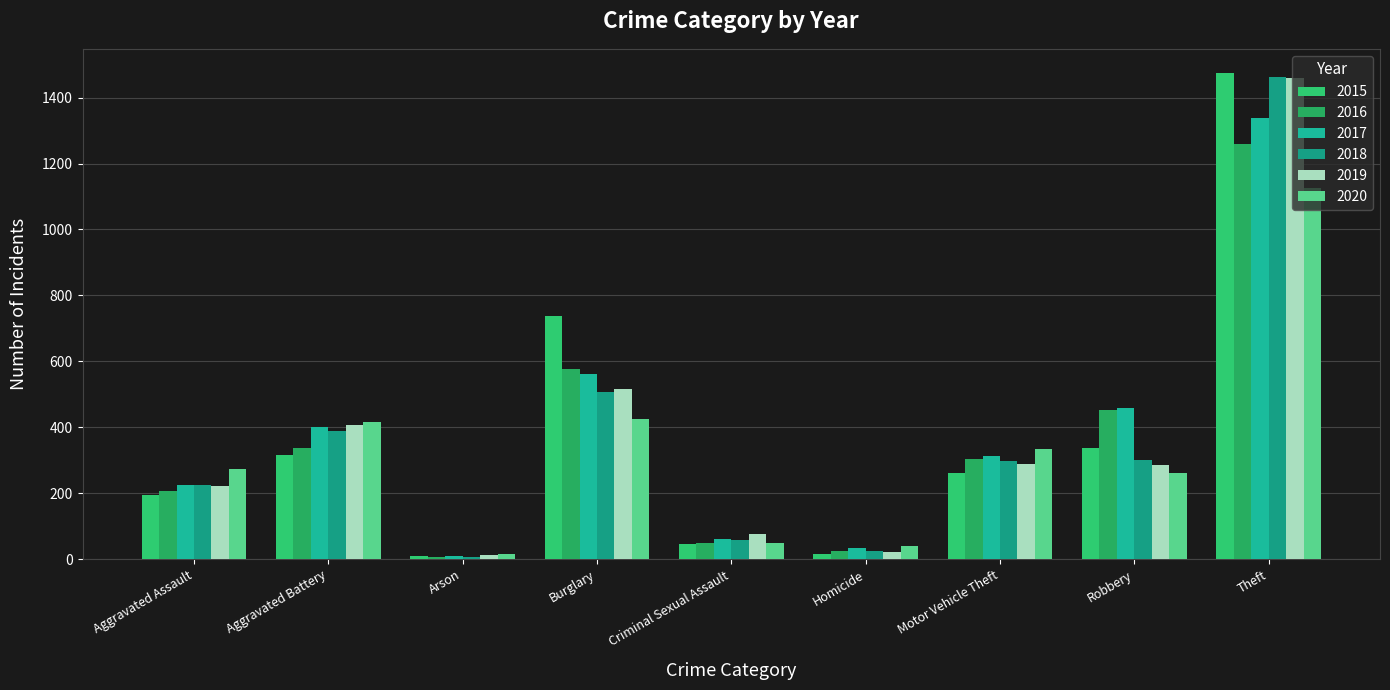

At which category does the chart reach its peak across all series?

Theft